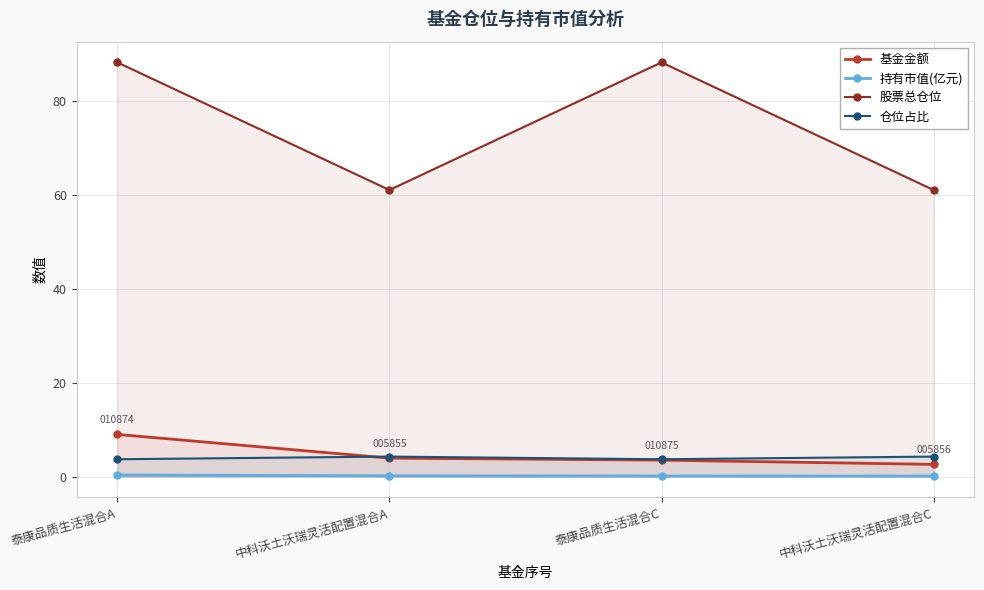

What is the value of the 仓位占比 point at the 3rd from the left?

3.7